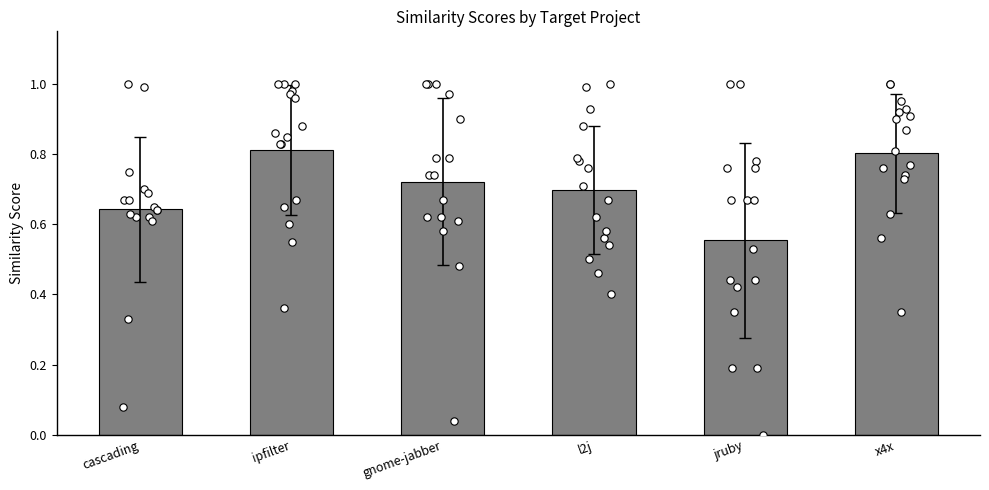

What is the change in value from jruby to x4x?

+0.2